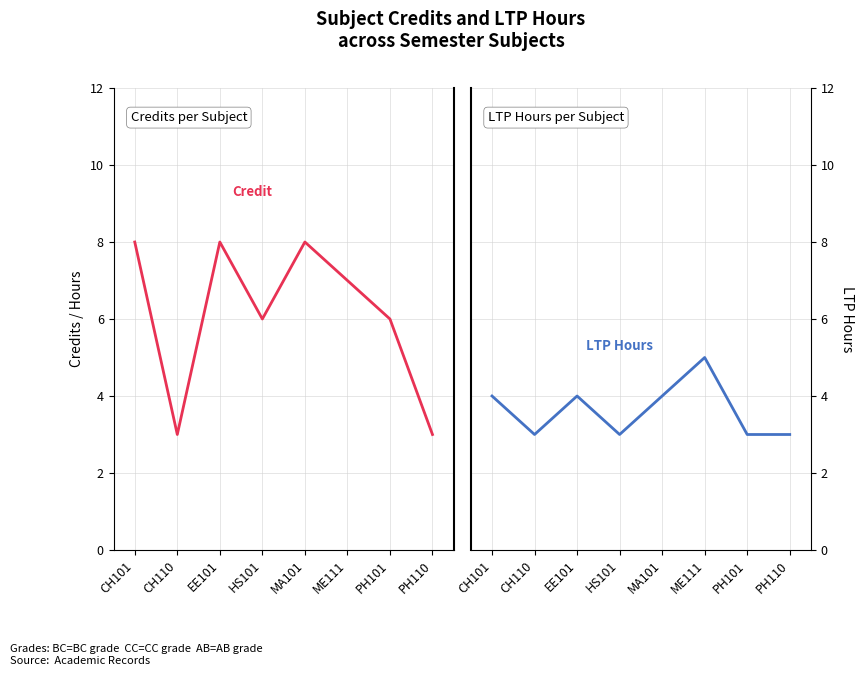

The value of LTP Hours at HS101 is 5. True or false?

False